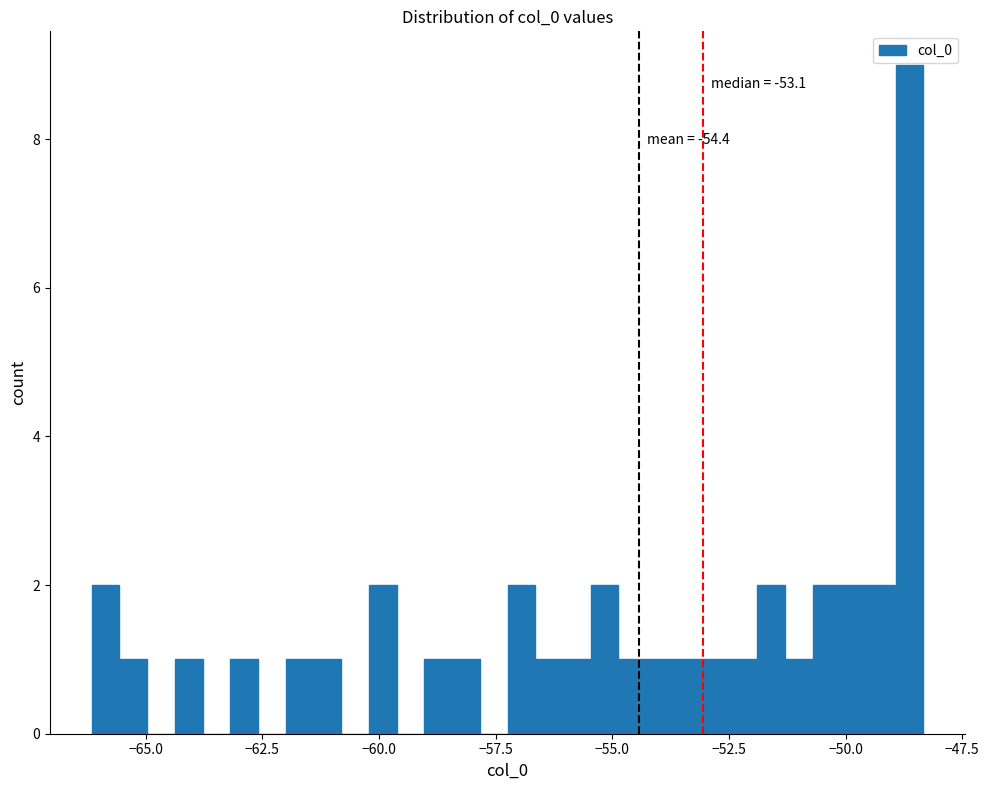

Read against the x-axis, roughly where is the centre of the tallest bar?

-48.5